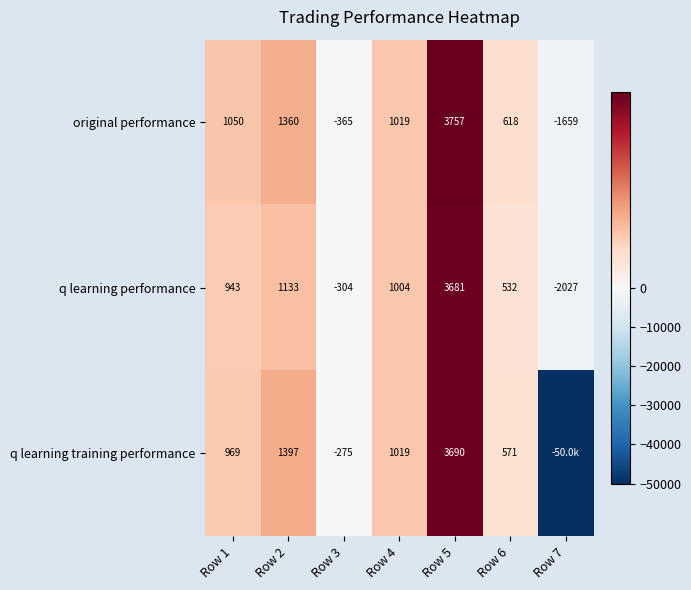

Which series changed the most between Row 3 and Row 5?

original performance